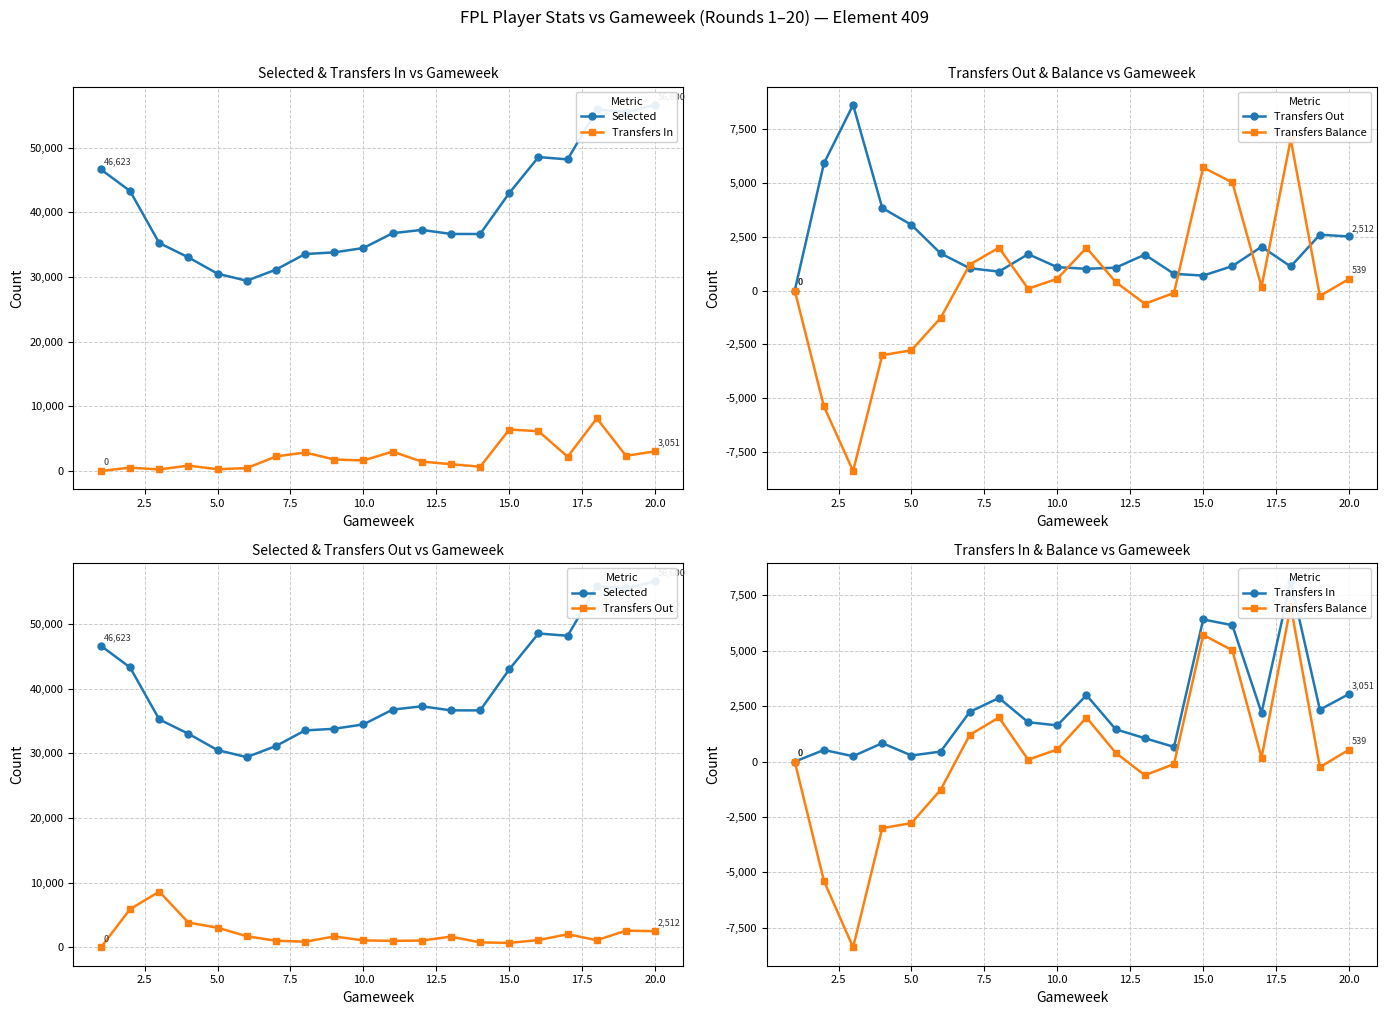

True or false: Transfers Out has a value of 978 at 15.0.

False